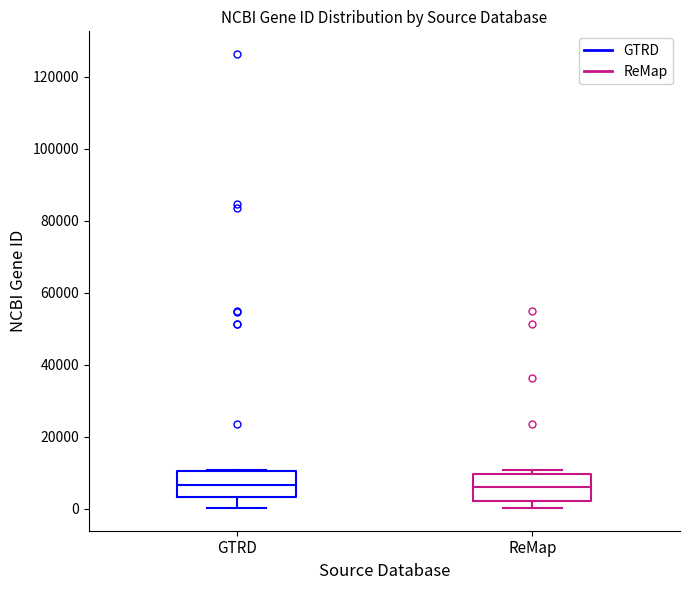

Where is the lower edge of the box for ReMap on the y-axis? The values are not printed on the chart, so give them approximately, as read against the axis.

2000